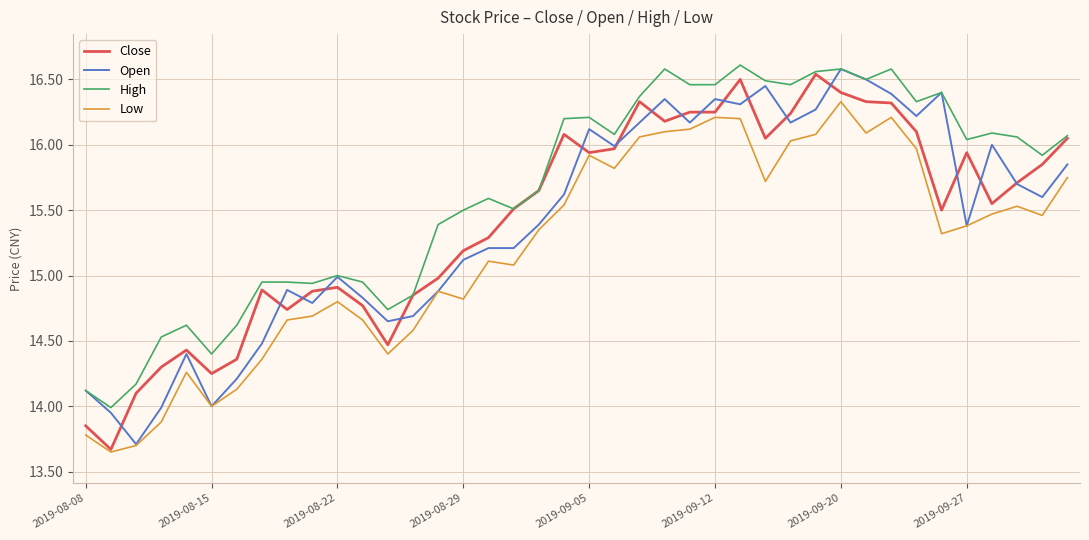

What is the lowest value of the High series?

14.0